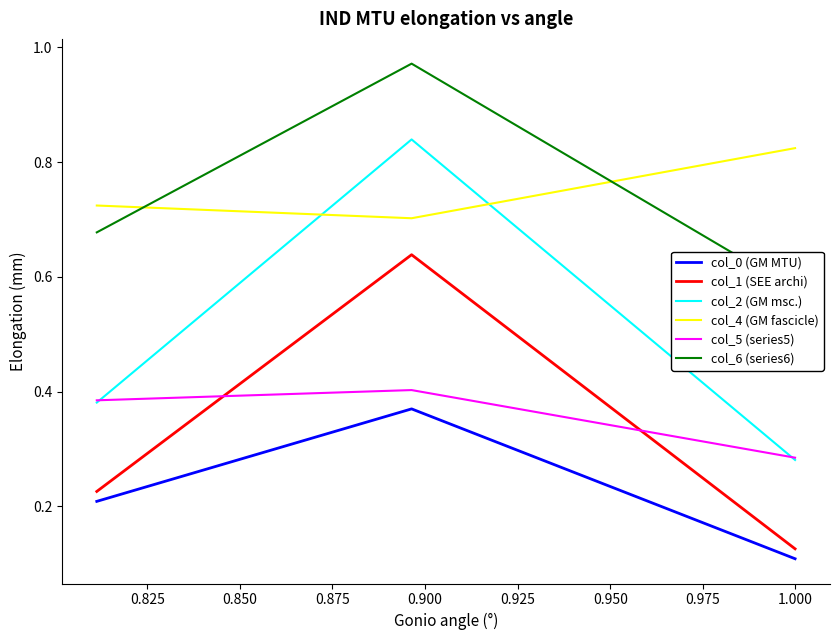

Between 0.825 and 0.850, which series saw the biggest shift?

col_2 (GM msc.)